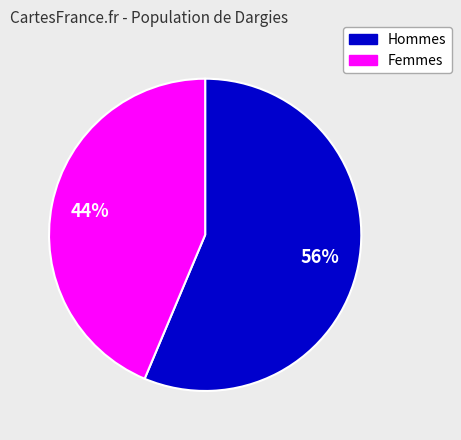

To the nearest percent, what portion does Femmes represent?

44%